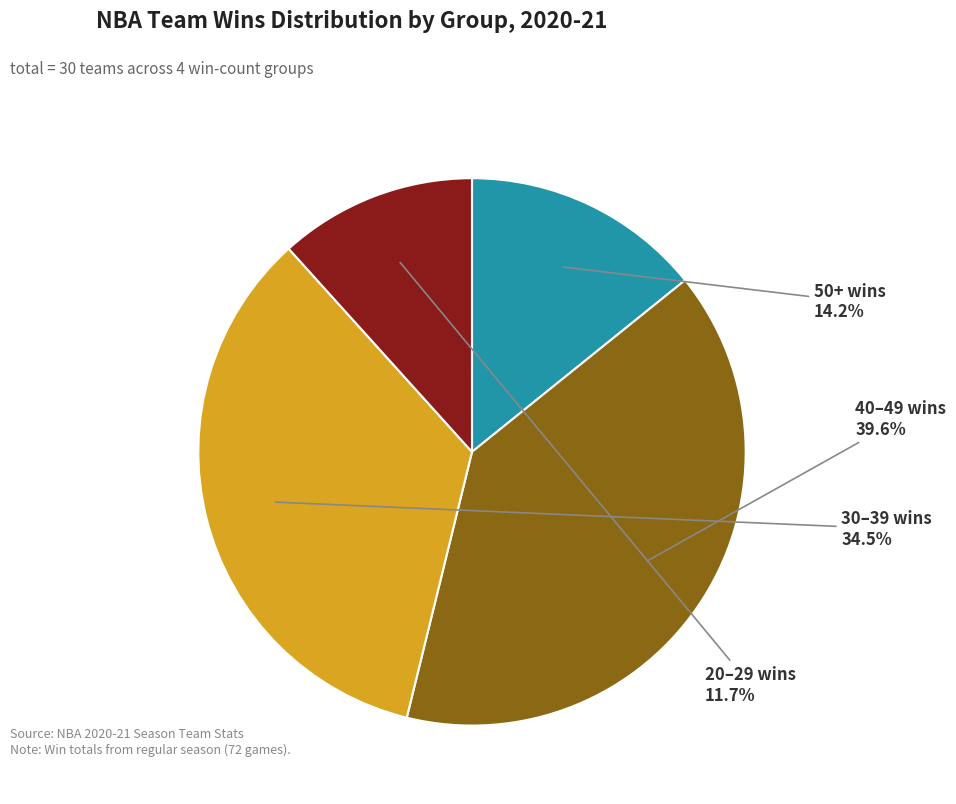

How many segments does this pie chart have?

4